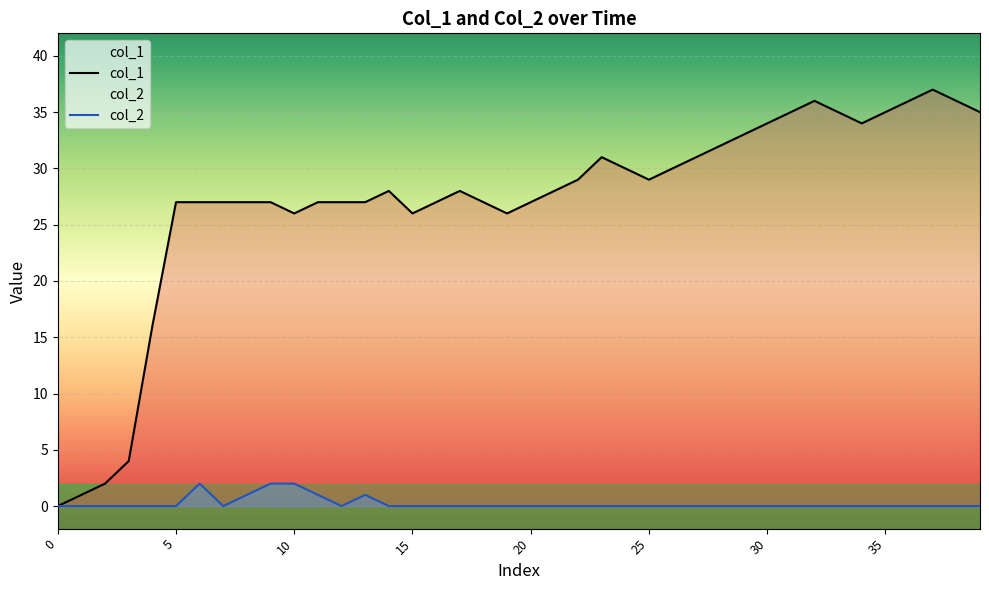

What is the average value of the col_1 series?

27